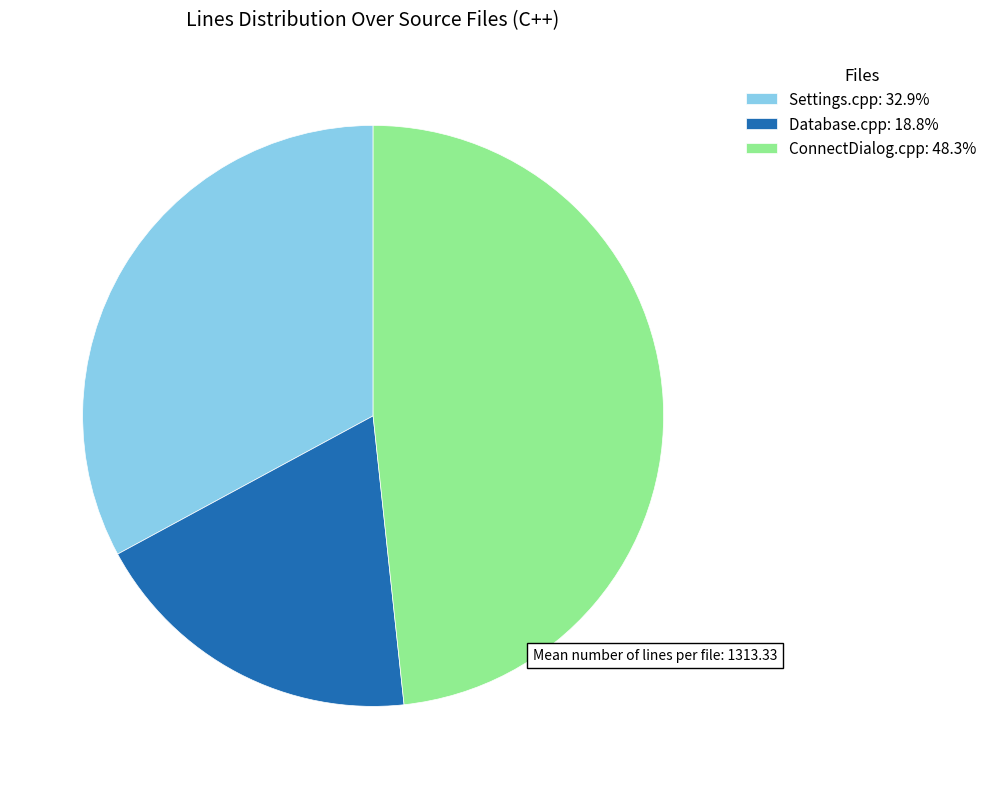

How many segments does this pie chart have?

3